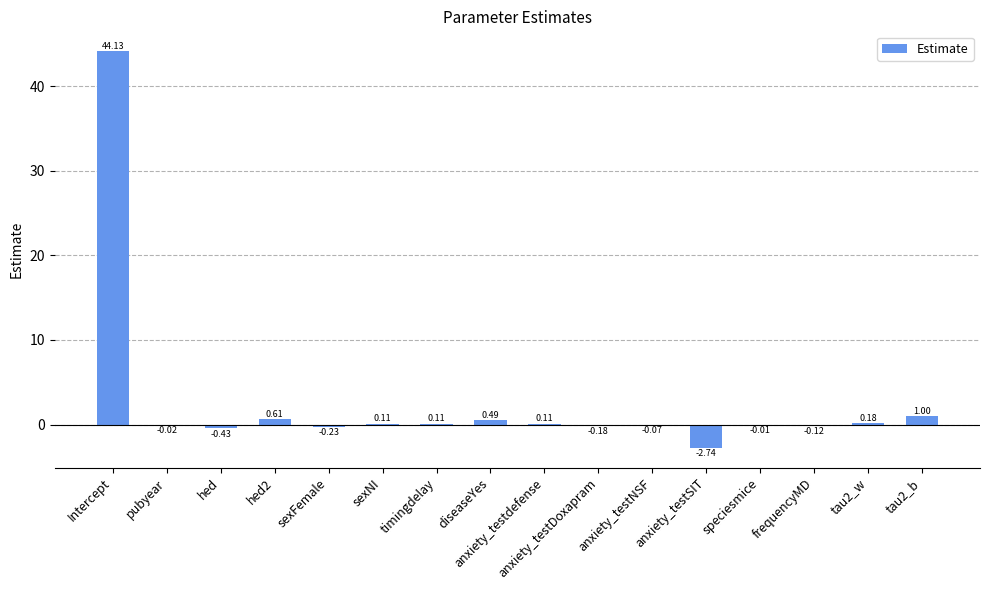

Between sexFemale and frequencyMD, which is larger?

frequencyMD